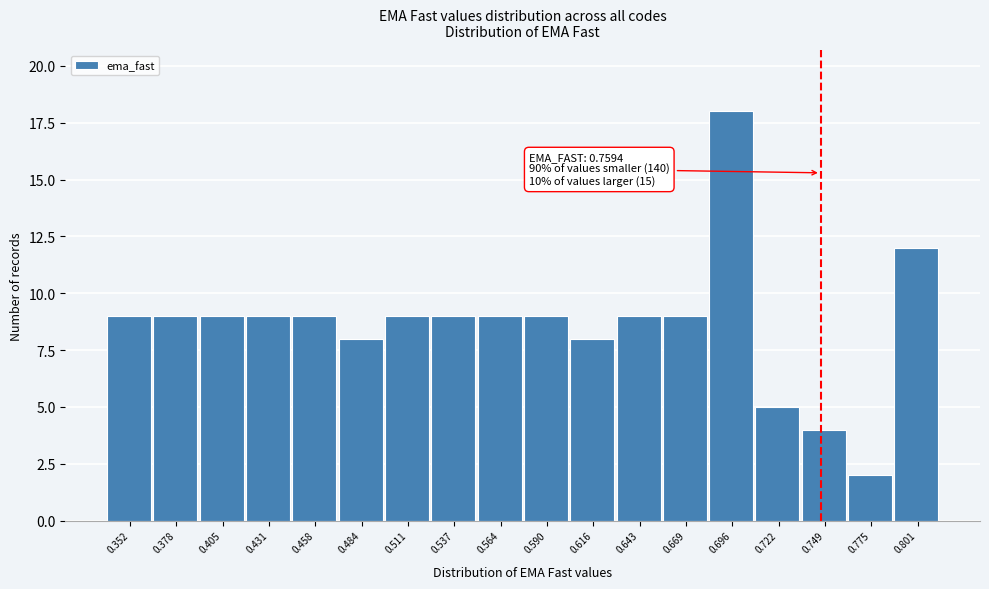

Reading right to left, list all the values displayed in this chart.

0.801=12	0.775=2	0.749=4	0.722=5	0.696=18	0.669=9	0.643=9	0.616=8	0.590=9	0.564=9	0.537=9	0.511=9	0.484=8	0.458=9	0.431=9	0.405=9	0.378=9	0.352=9